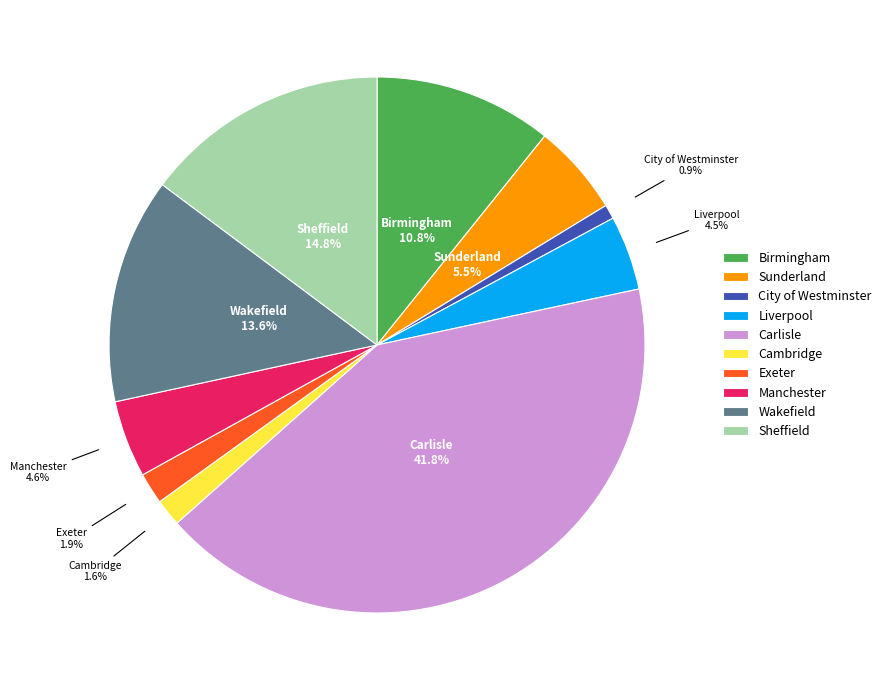

What portion of the pie excludes City of Westminster?

99.1%